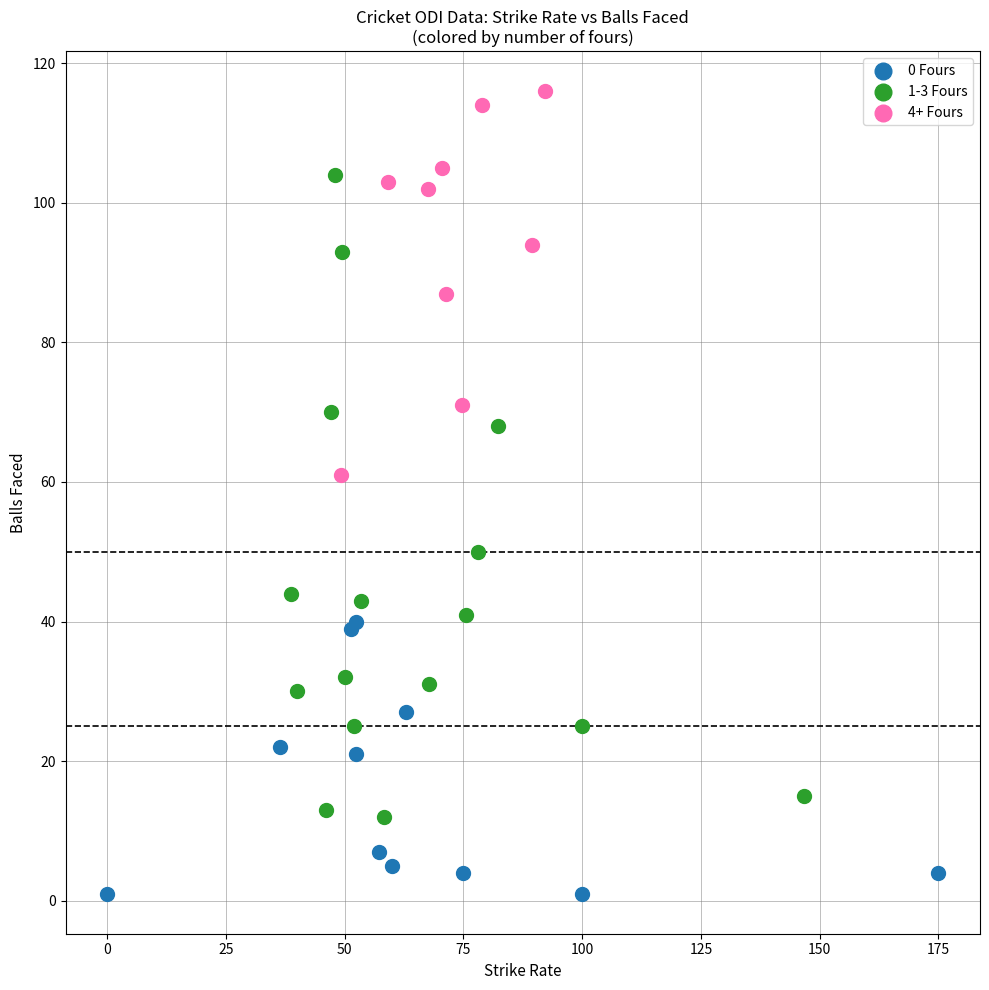

Which series reaches the maximum Y coordinate?

4+ Fours